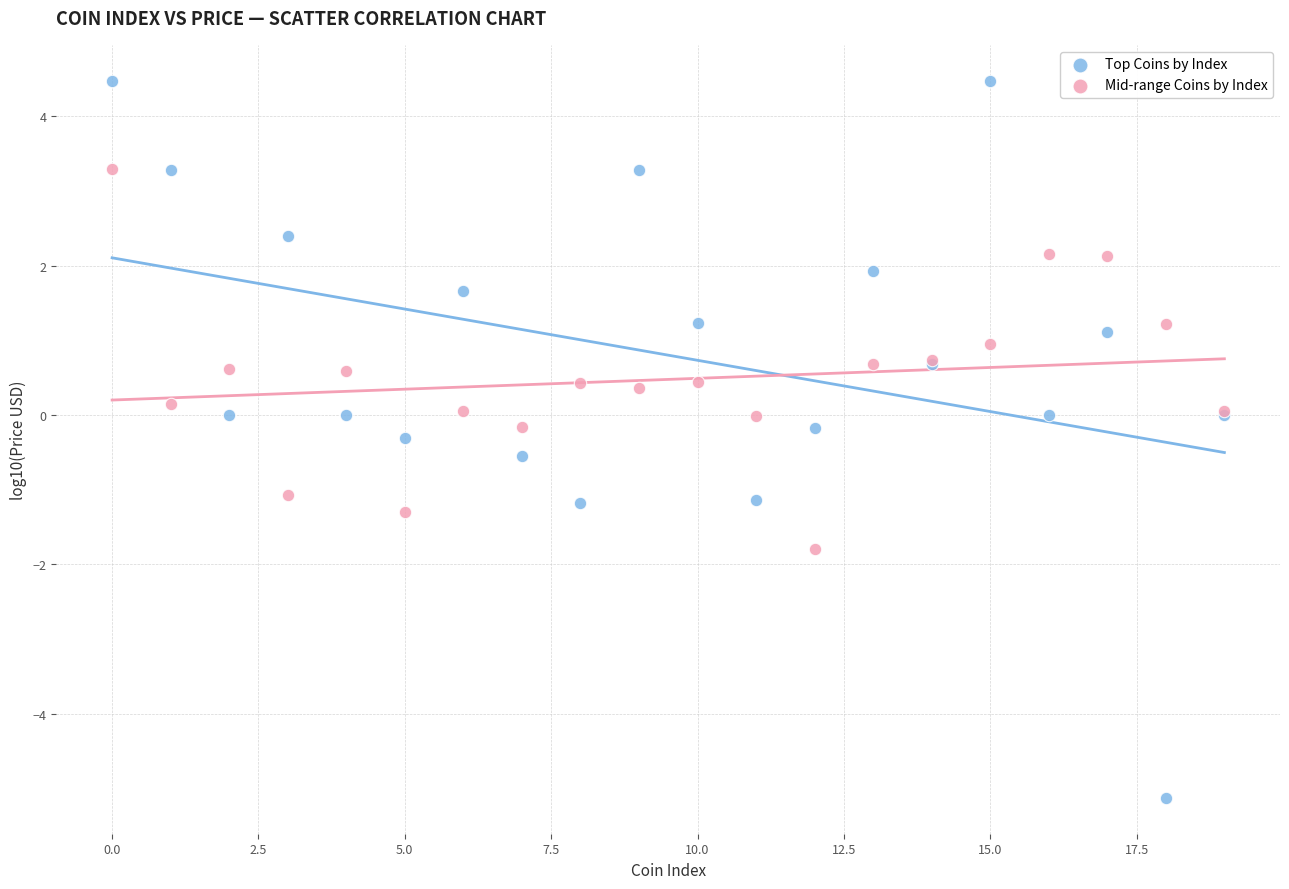

Which series reaches the maximum Y coordinate?

Top Coins by Index